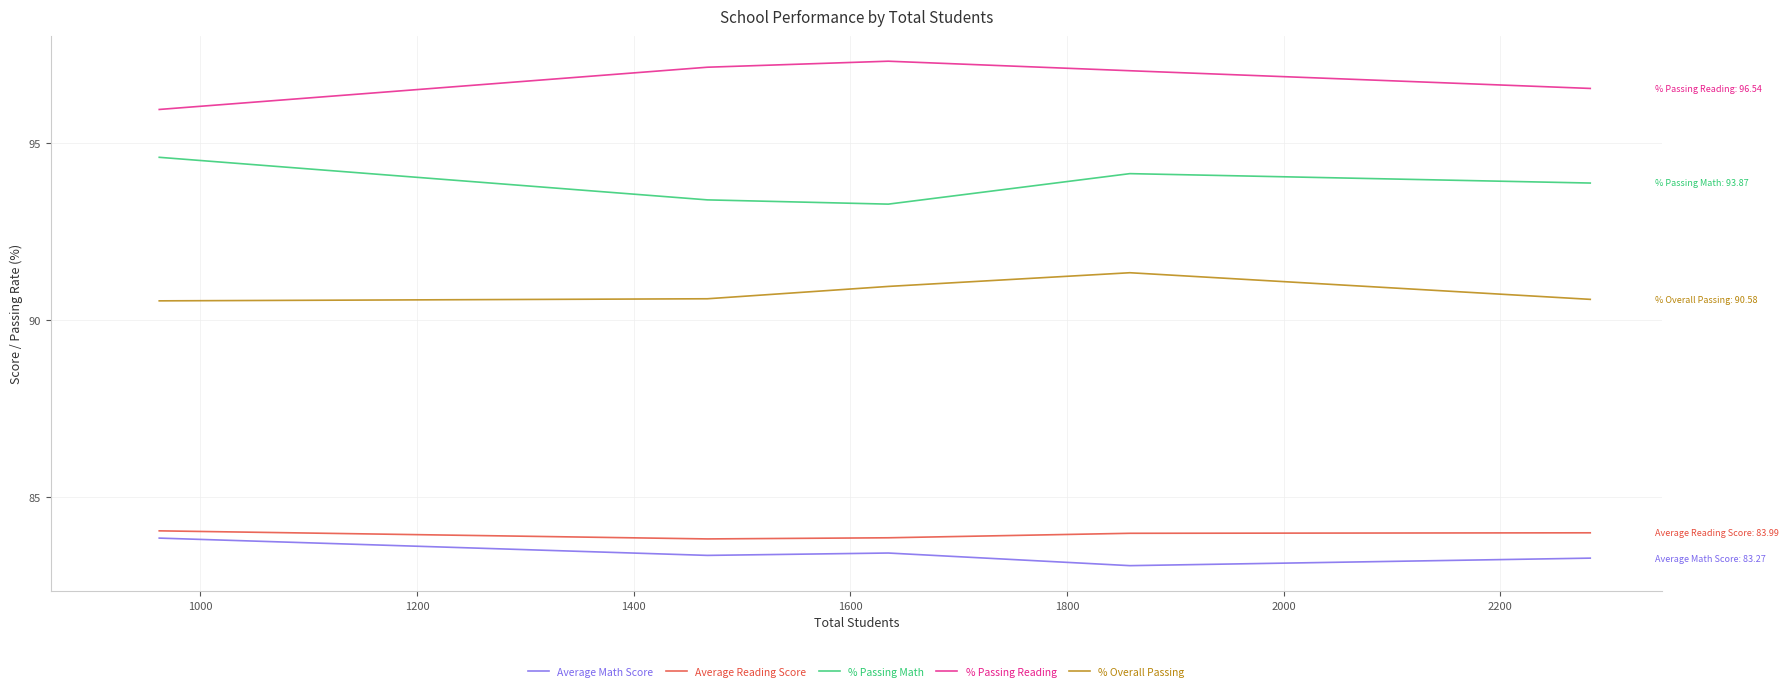

What is the highest value of the % Passing Math series?

94.6